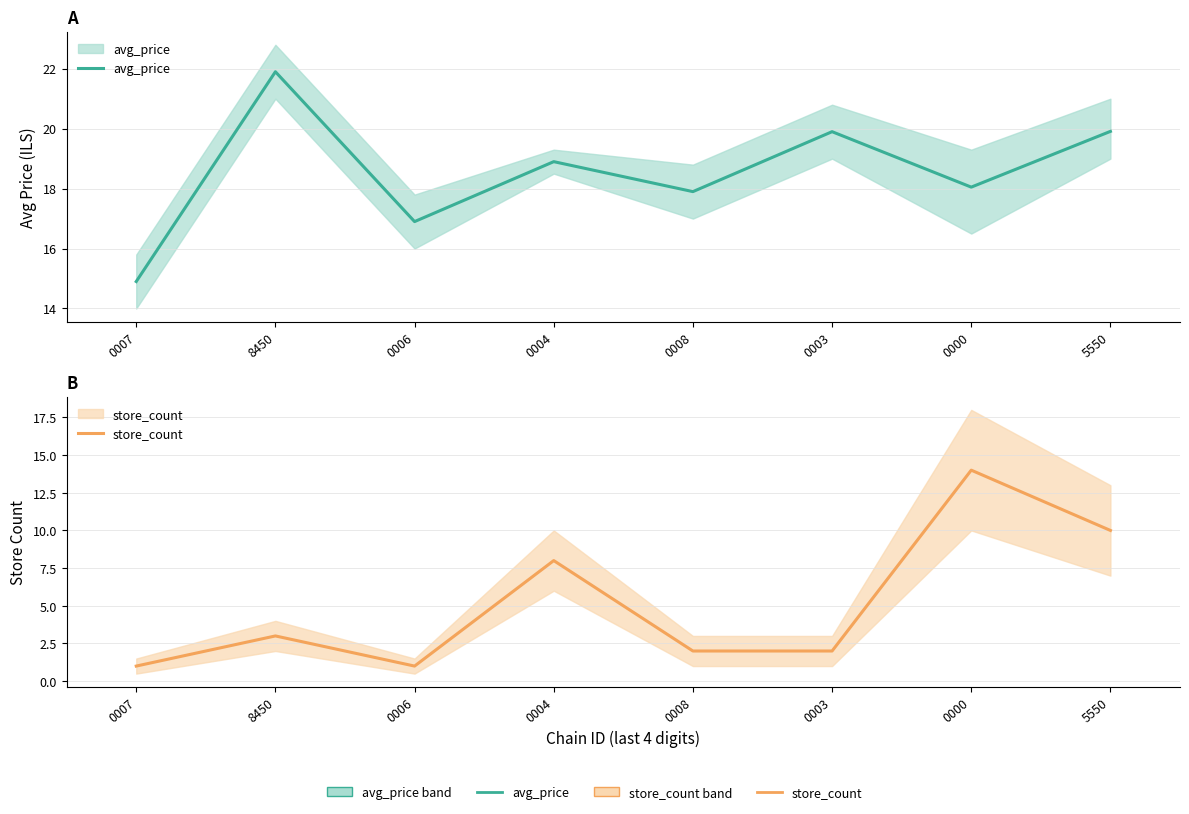

What is the maximum value for store_count?

14.0